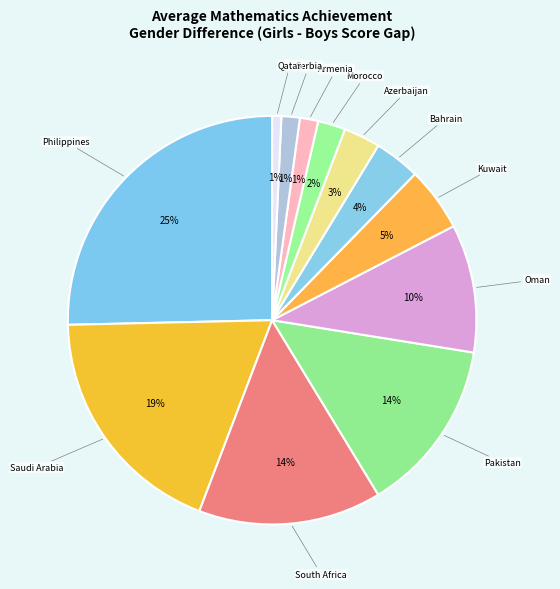

Which slice is the largest?

Philippines